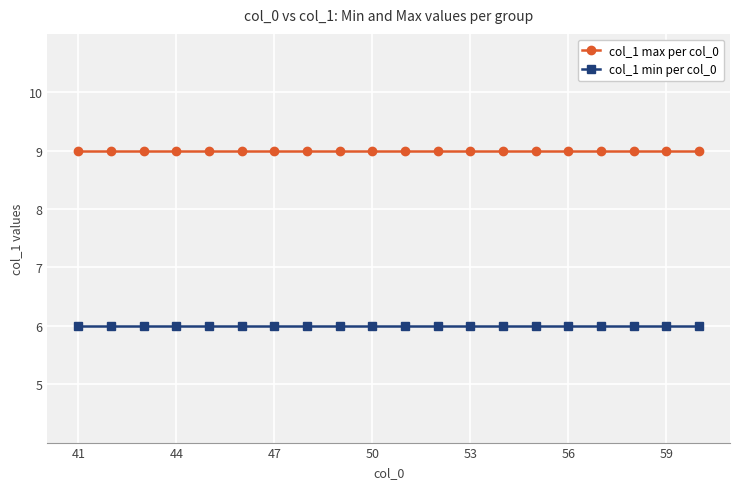

List the series in order of their overall mean, lowest first.

col_1 min per col_0, col_1 max per col_0